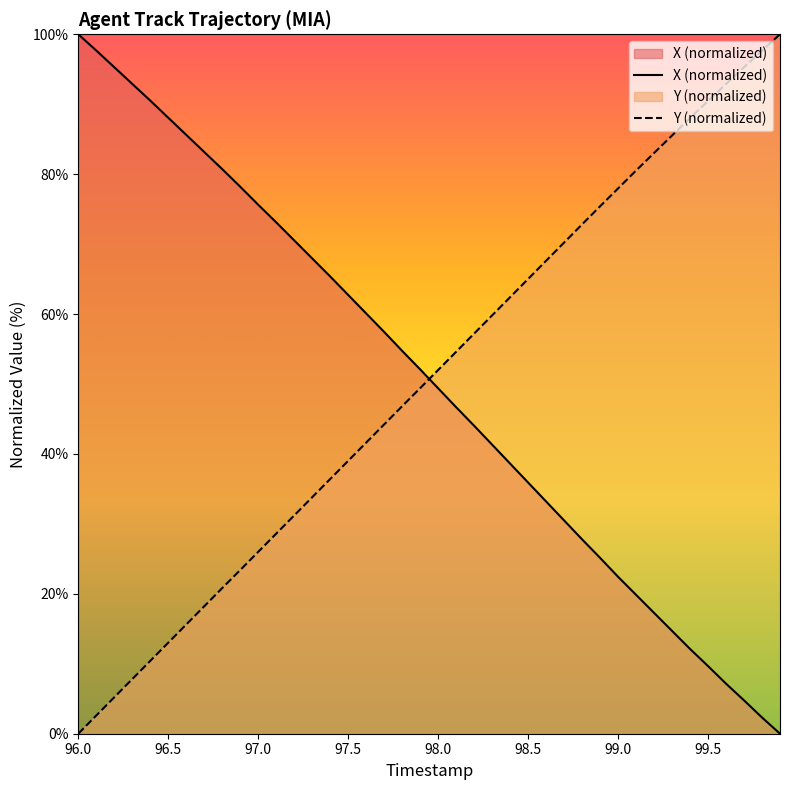

True or false: Y (normalized) and X (normalized) cross at least once.

True